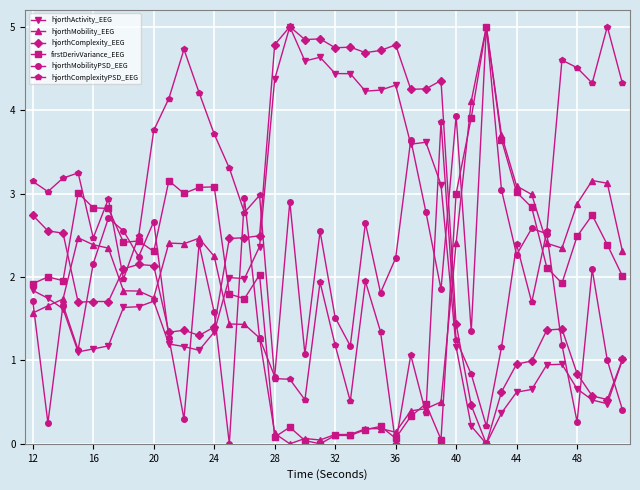

What is the greatest value displayed?

5.0